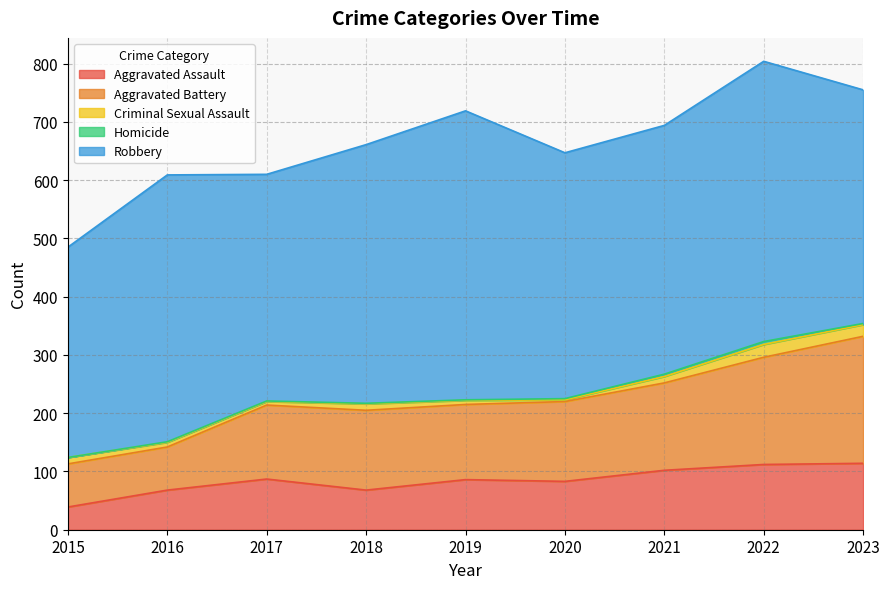

True or false: Aggravated Assault has a value of 68 at 2018.

True